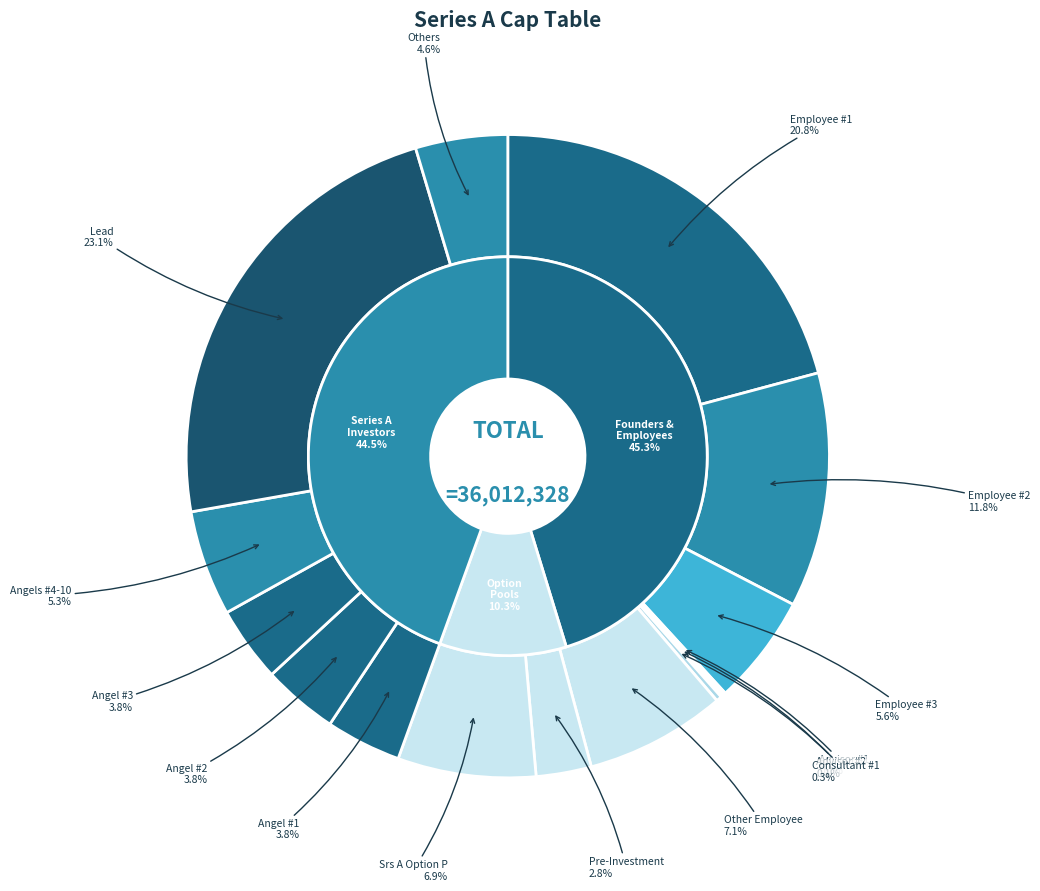

What is the change in value from Pre-Investment Option Pool to Angel #2?

+366438.4